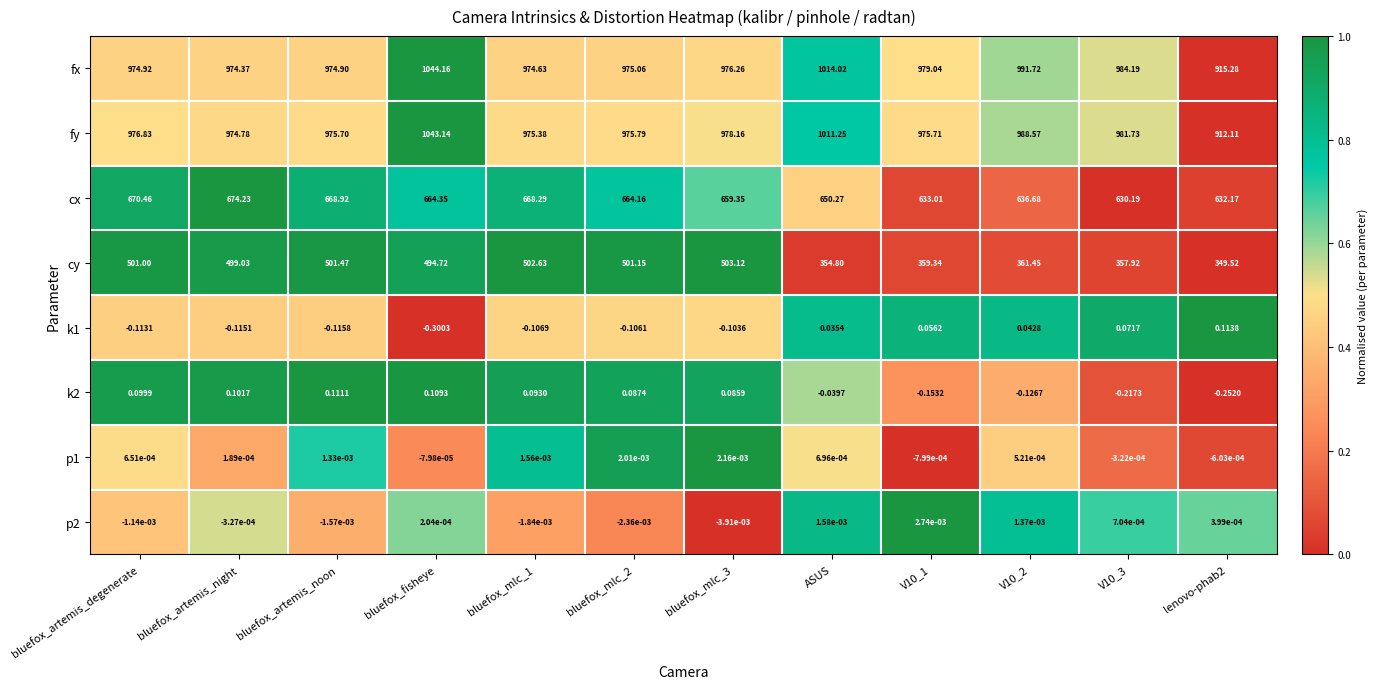

At which label does p1 first exceed 0?

bluefox_artemis_degenerate